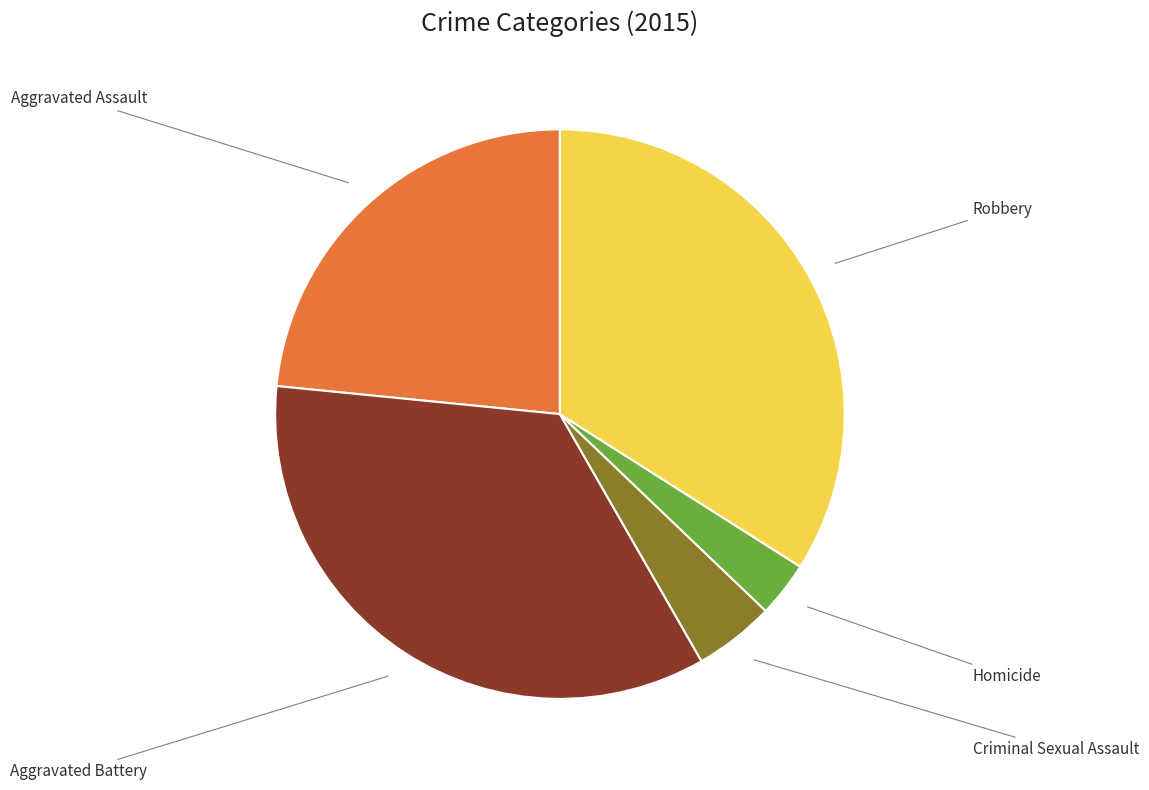

To the nearest percent, what is the difference between the largest and smallest slice percentages?

32%